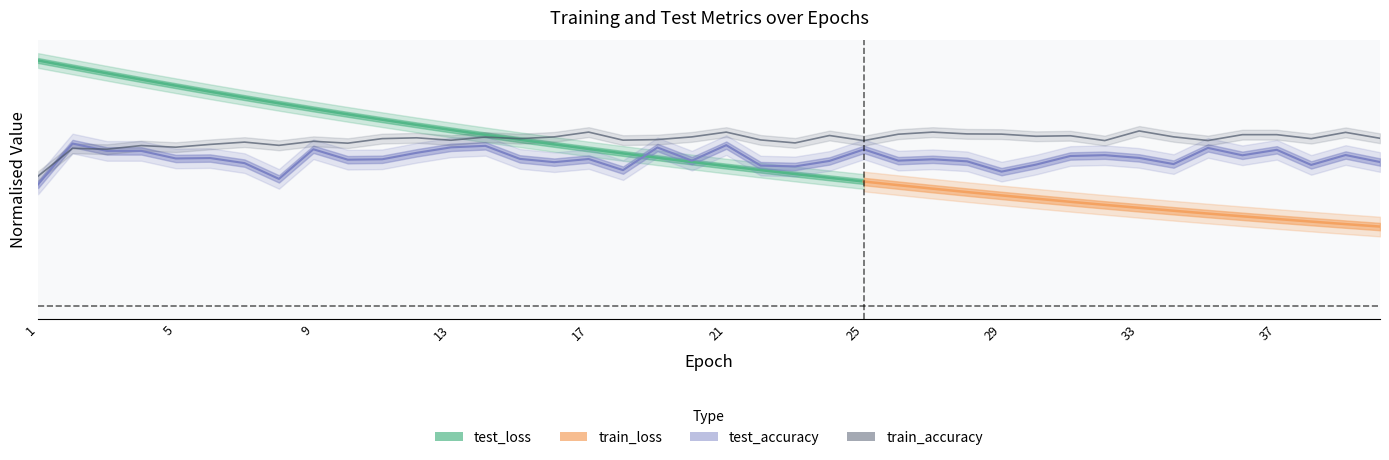

How many data points does each series have?

40